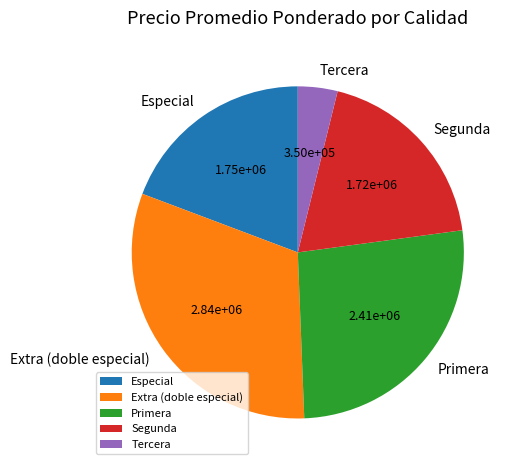

Do Extra (doble especial) and Especial together represent more than half of the pie?

Yes